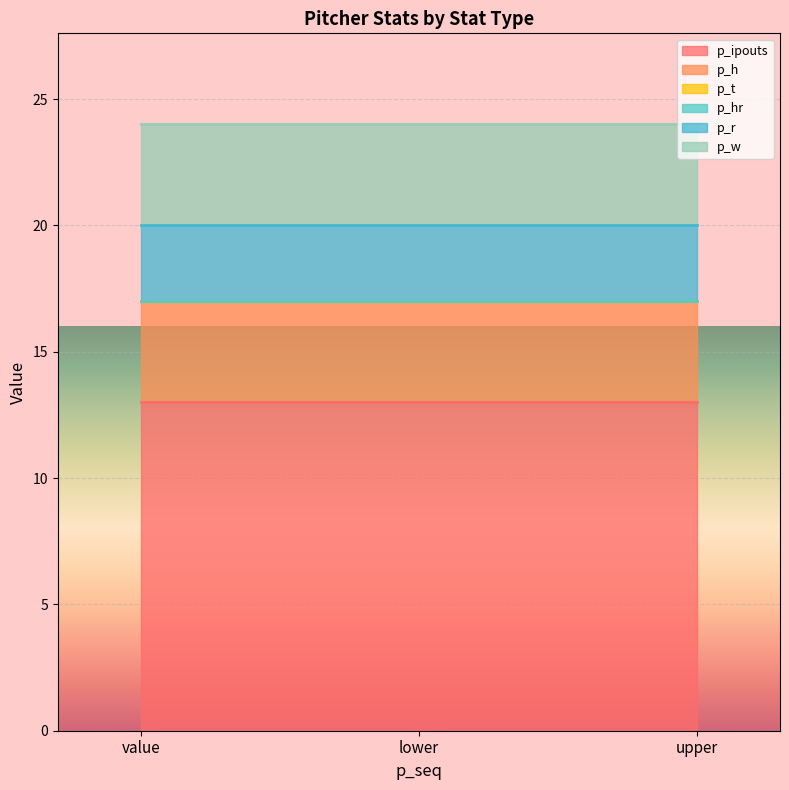

What is the label of the 1st point from the left?

value